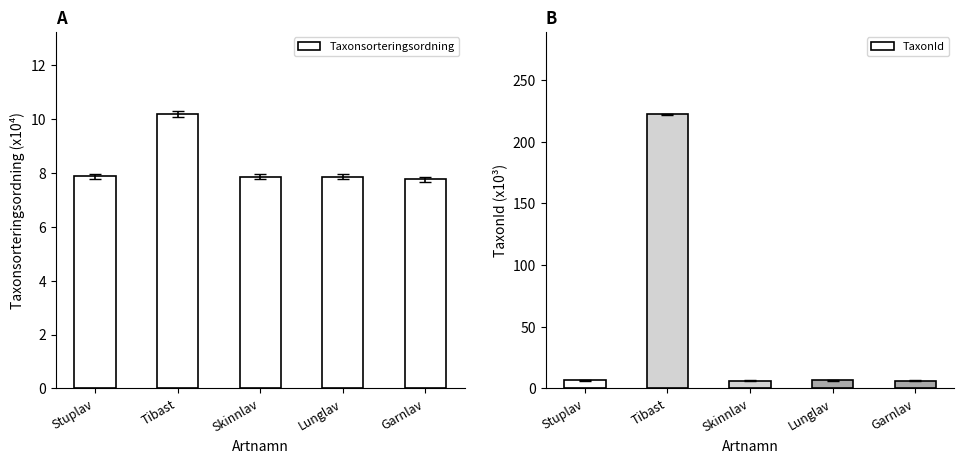

At which category is the sum across all series the highest?

Tibast